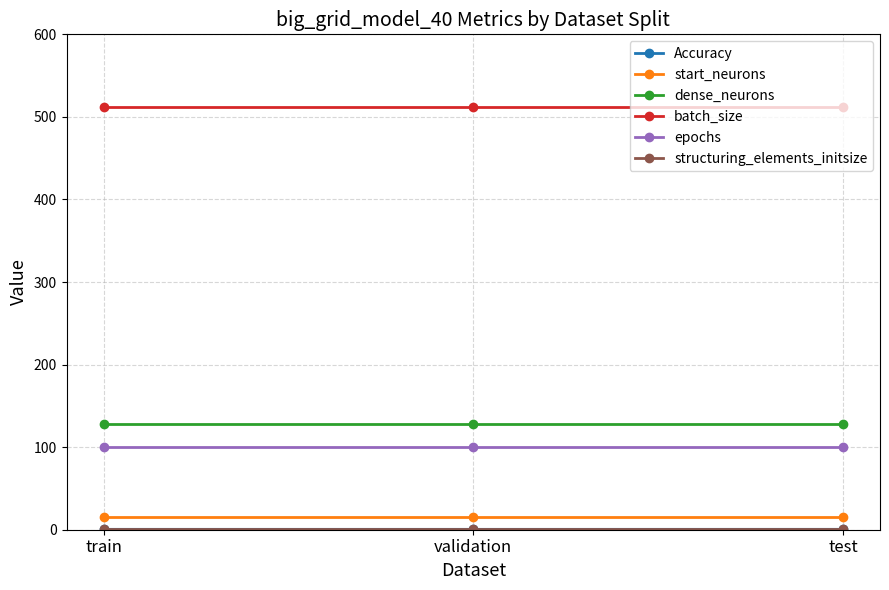

At how many categories does at least one series exceed 494?

3